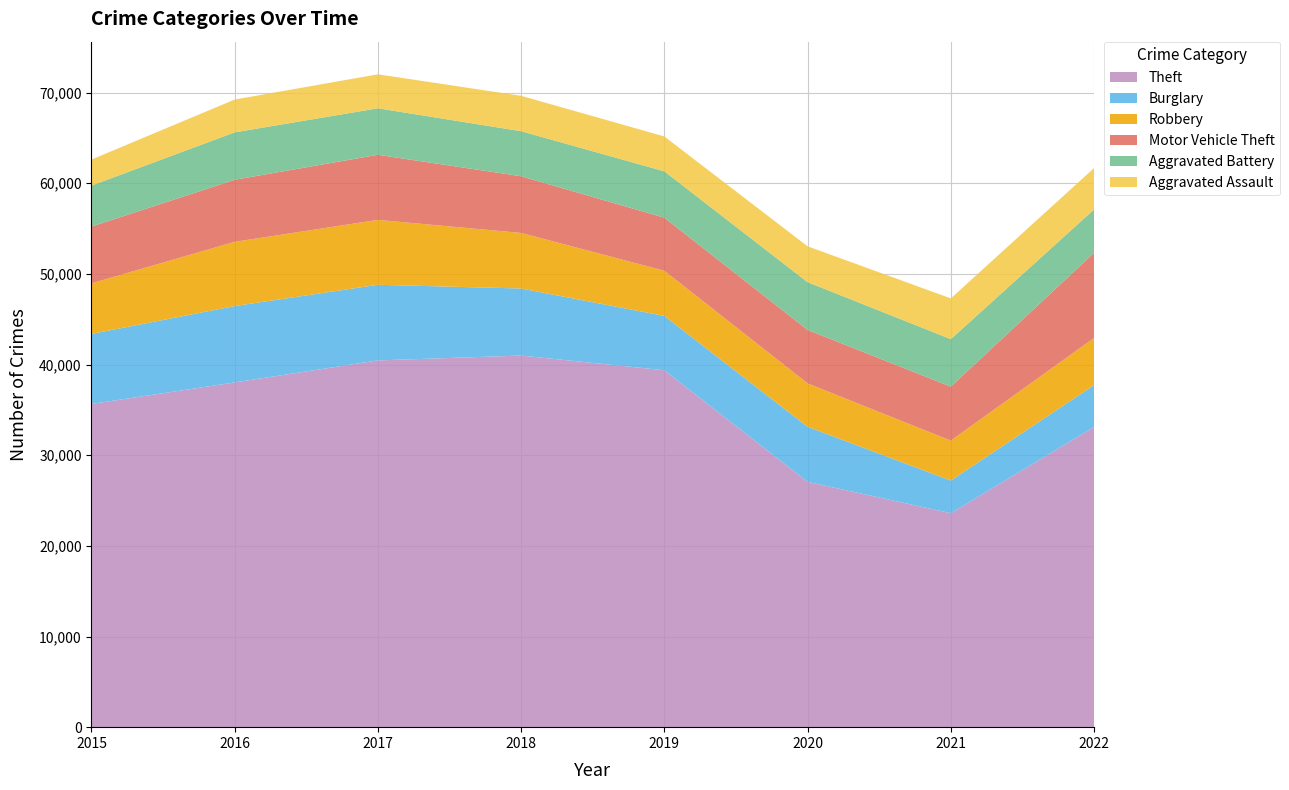

Reading right to left, what are all the values shown in this chart?

Theft: 33115	23603	27063	39371	40993	40457	38028	35653
Burglary: 4615	3600	6070	5992	7396	8344	8426	7726
Robbery: 5205	4406	4791	4983	6131	7159	7086	5579
Motor Vehicle Theft: 9396	5954	5897	5854	6253	7179	6844	6263
Aggravated Battery: 4781	5240	5270	5114	4971	5129	5232	4521
Aggravated Assault: 4566	4495	3953	3846	3903	3750	3618	2871